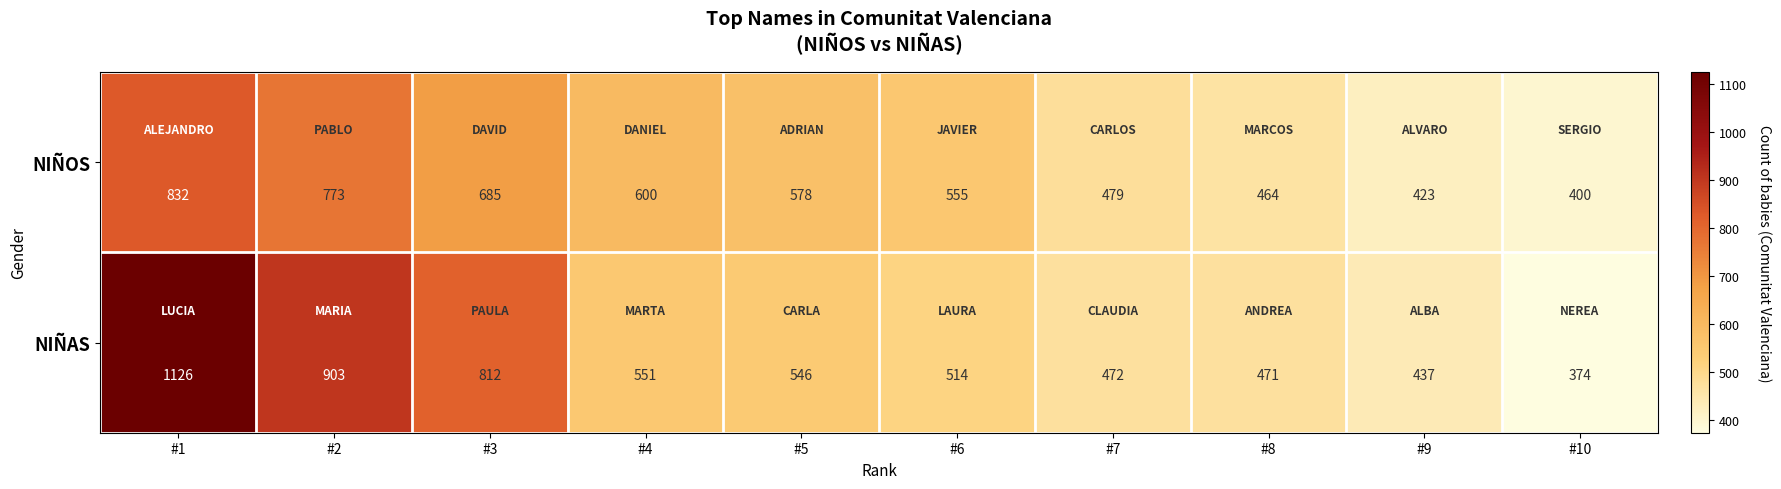

Where does the NIÑOS series first go above 578?

#1